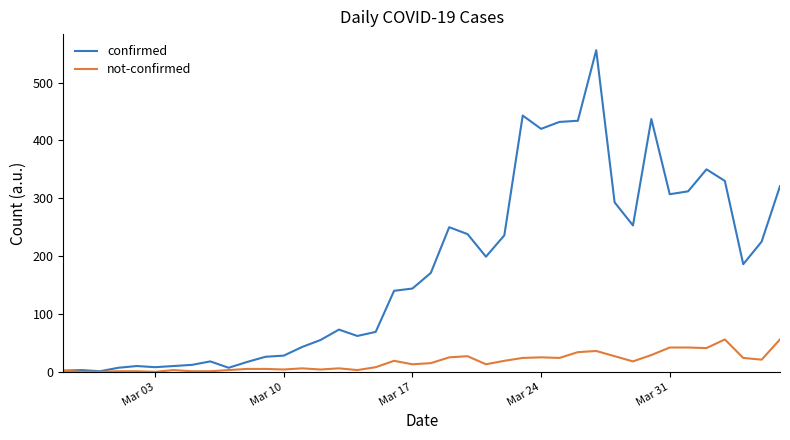

What are all the series names shown in the legend?

confirmed, not-confirmed